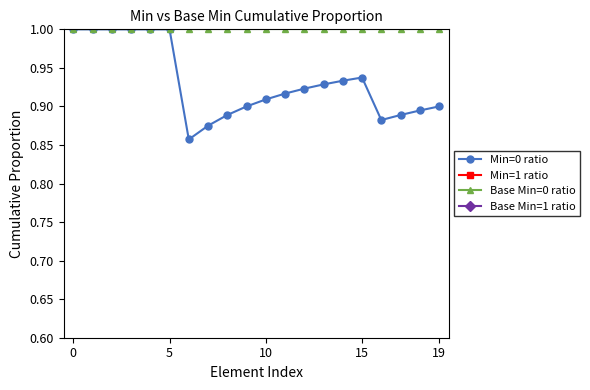

What is the minimum value for Base Min=0 ratio?

1.0